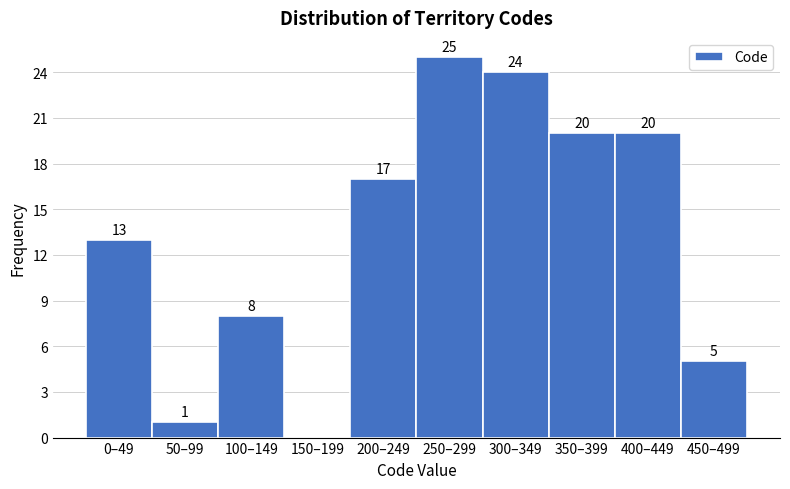

Reading left to right, what are all the values shown in this chart?

0–49=13	50–99=1	100–149=8	150–199=0	200–249=17	250–299=25	300–349=24	350–399=20	400–449=20	450–499=5